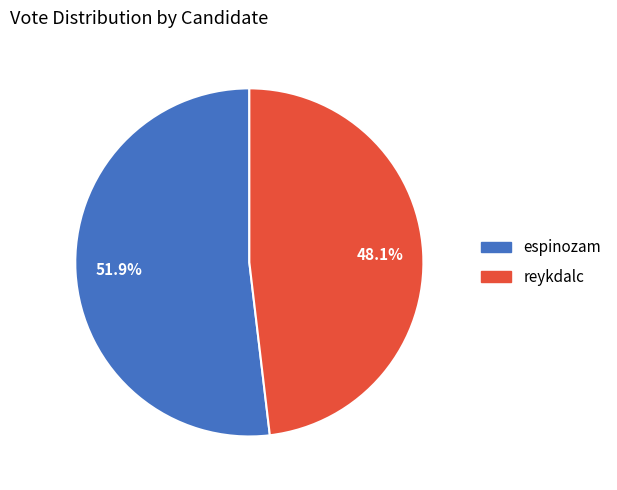

Is it true that reykdalc is 55% of the pie?

False